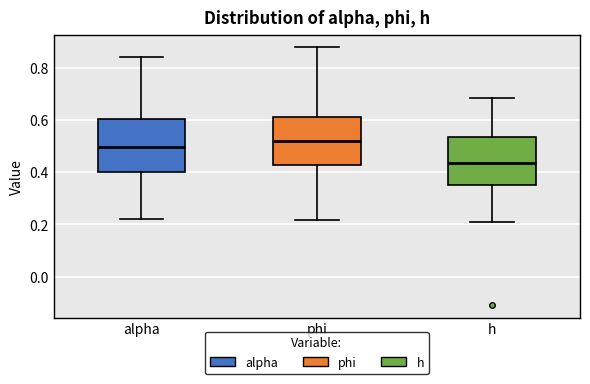

Which box has the lowest median line?

h